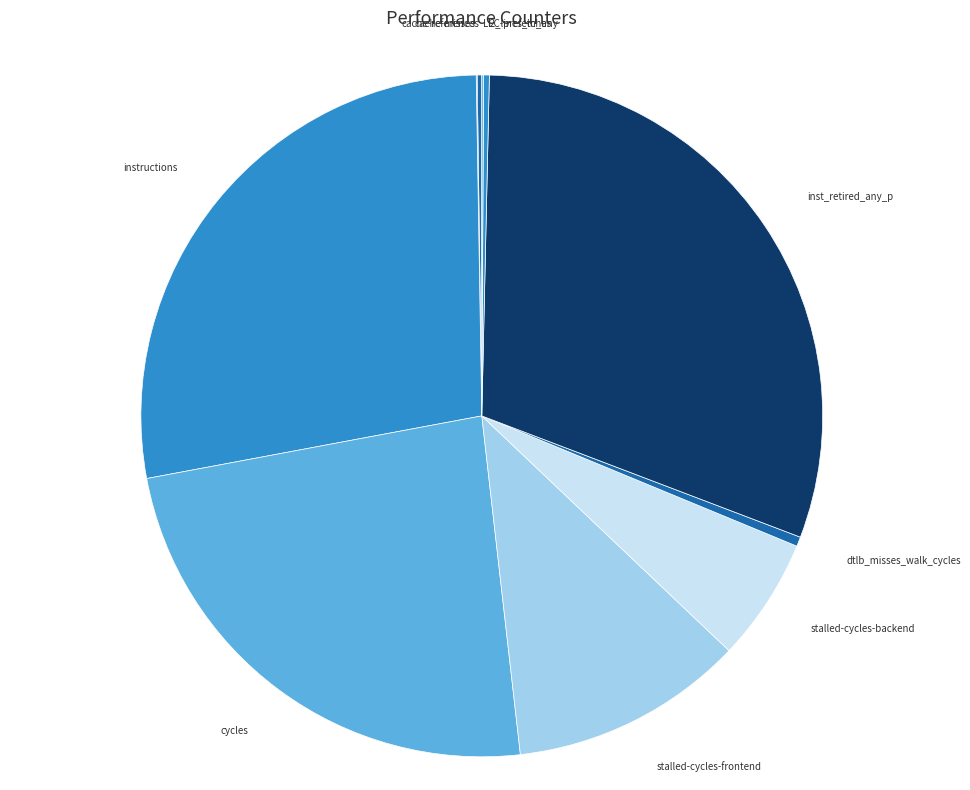

Do inst_retired_any_p and dtlb_misses_walk_cycles together represent more than half of the pie?

No